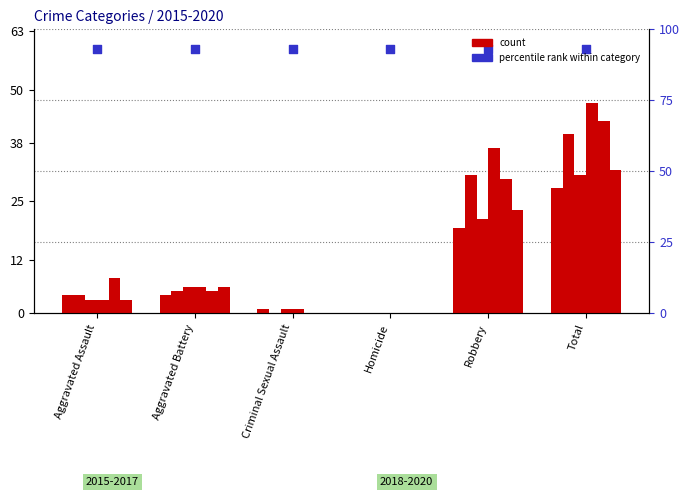

Is the value of 2017 at Homicide greater than the value of 2020 at Criminal Sexual Assault?

No